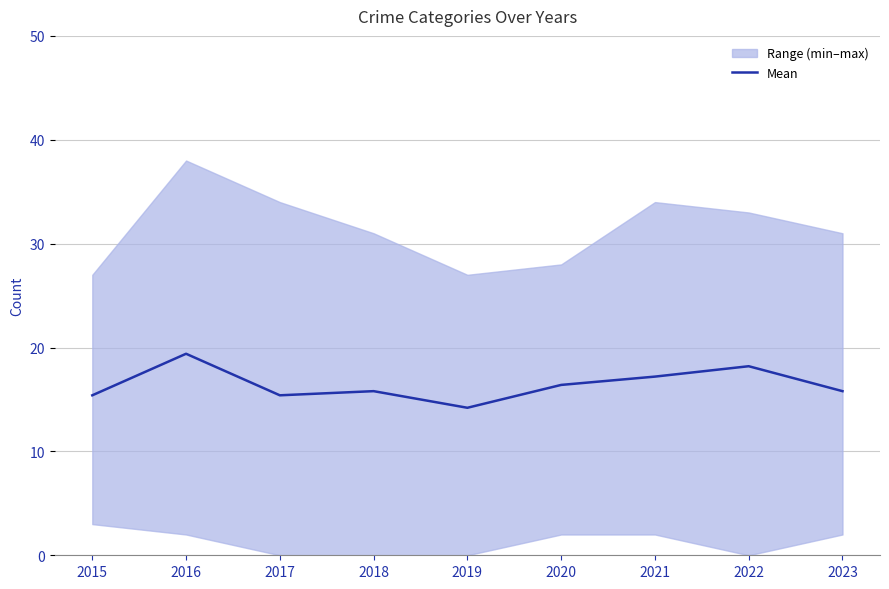

The value at 2023 is 21.1. True or false?

False